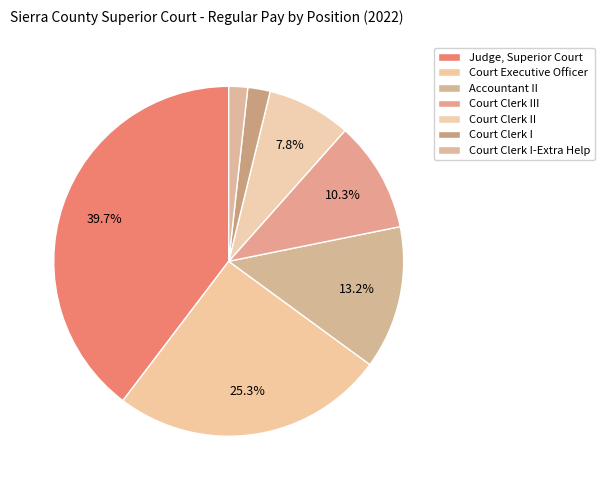

How many segments does this pie chart have?

7